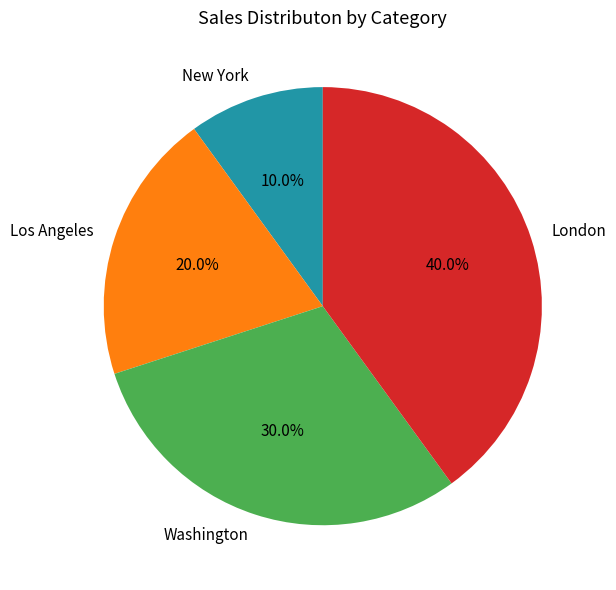

What portion of the pie excludes London?

60.0%